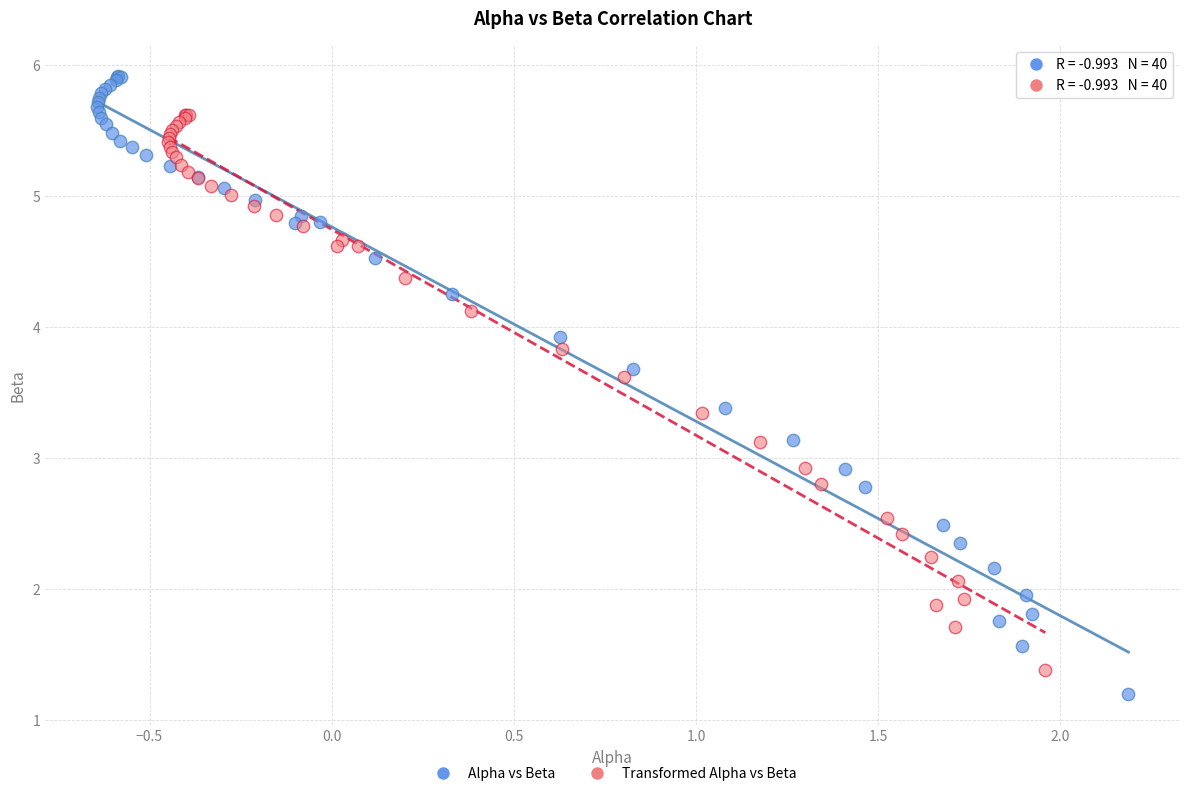

Which series reaches the maximum Y coordinate?

Alpha vs Beta